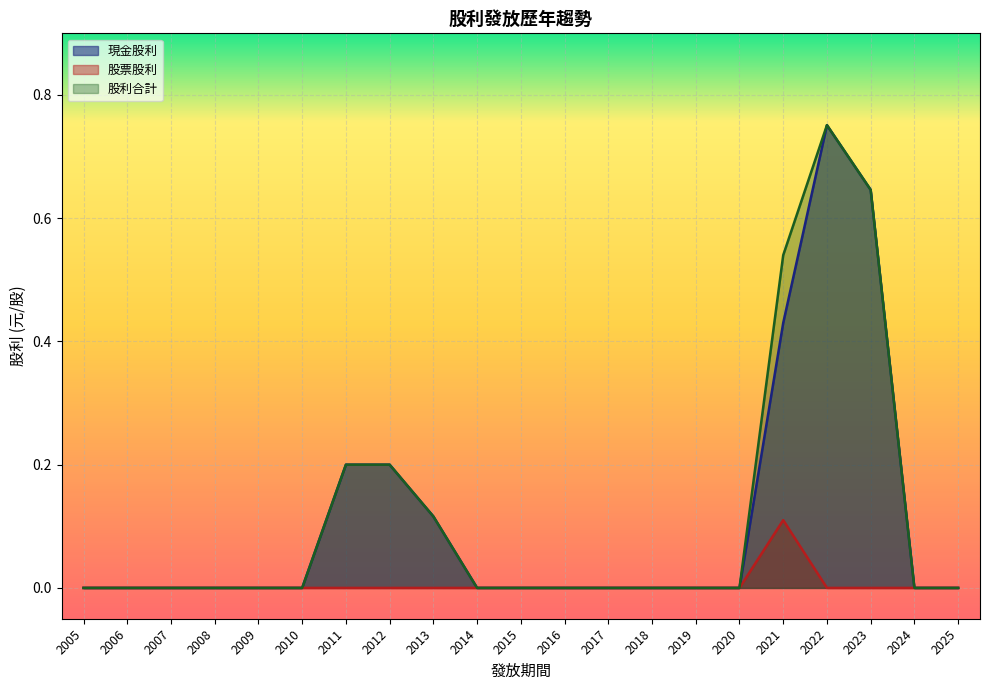

The value of 股票股利 at 2013 is -0.1. True or false?

False